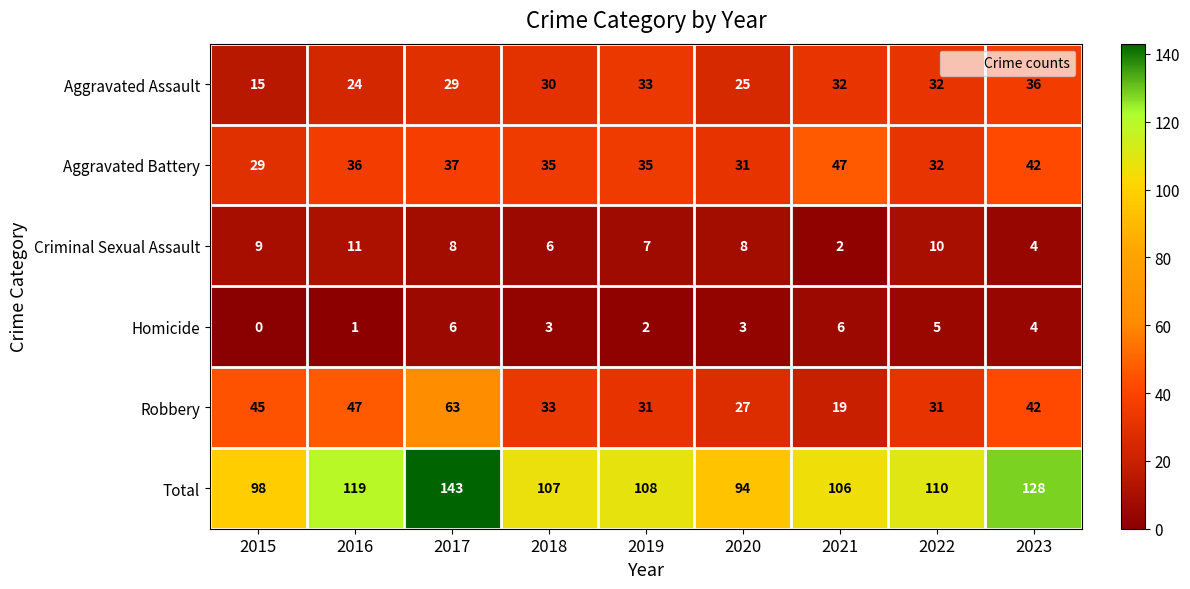

Count the number of data series in this chart.

6